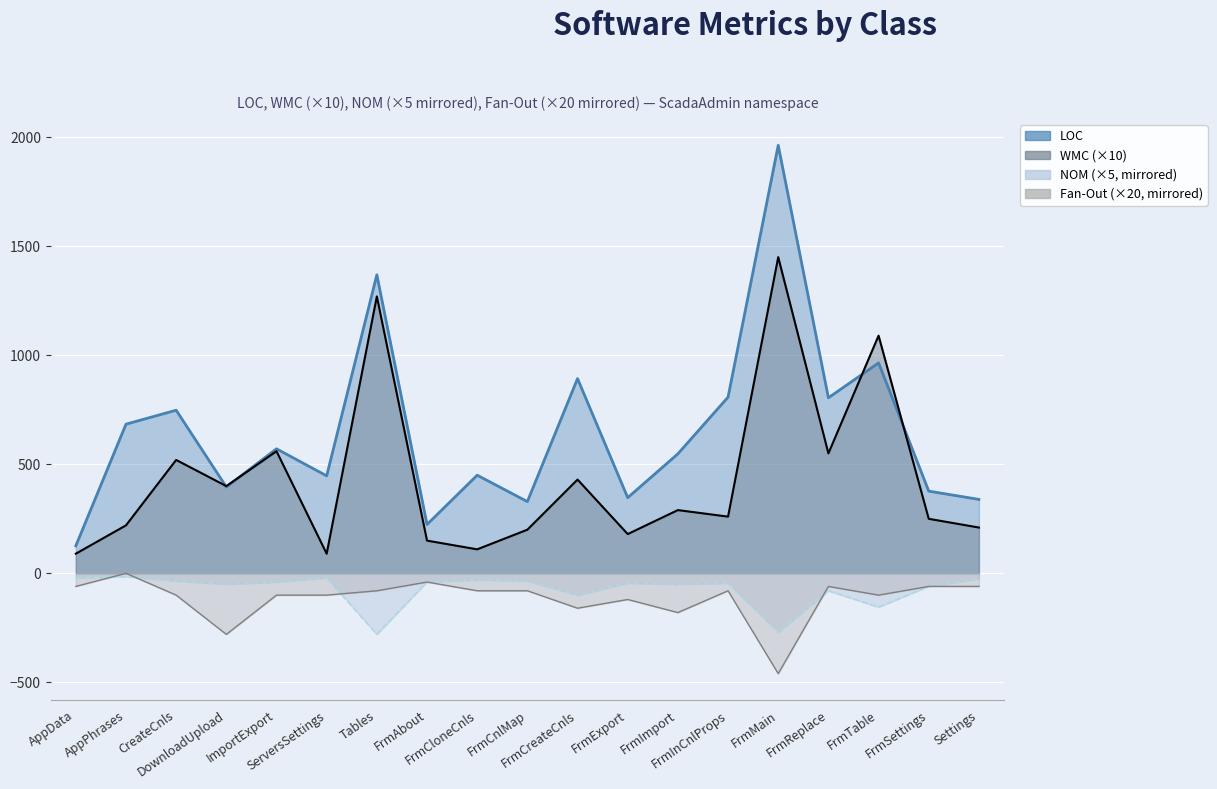

Rank the series at FrmMain from lowest to highest value.

Fan-Out, NOM, WMC, LOC